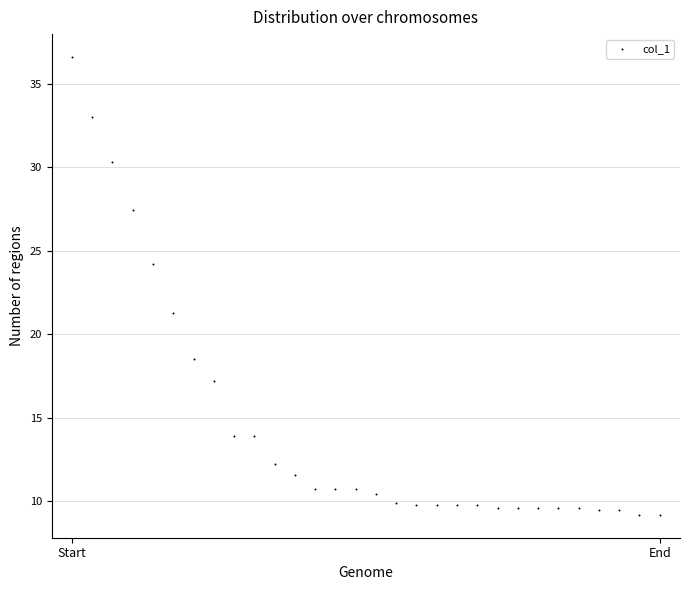

What Y value in the scatter plot is closest to 22?

21.3